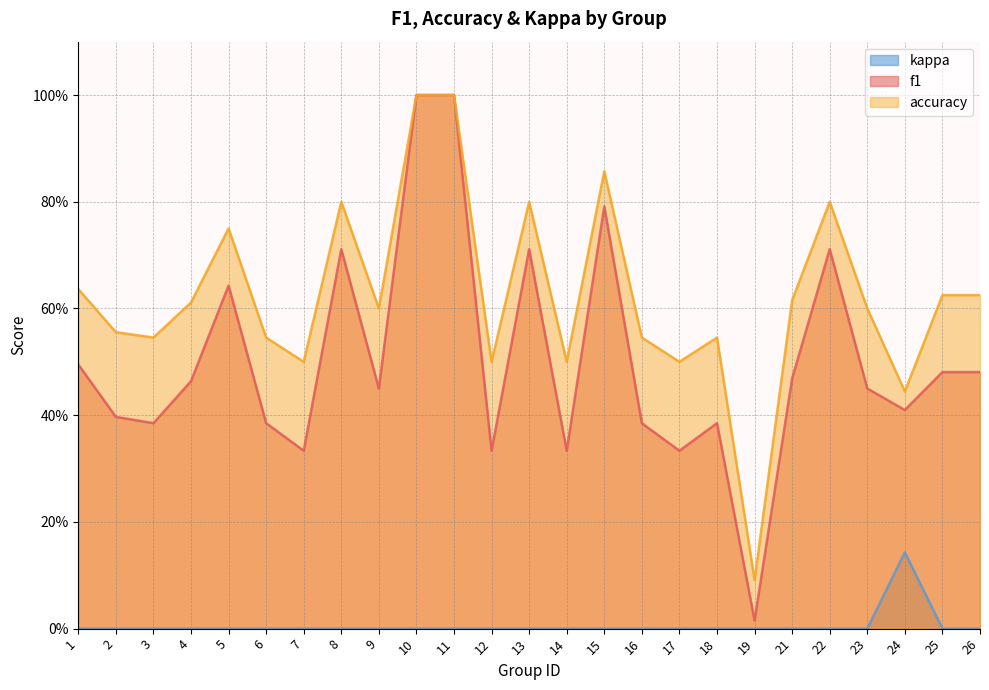

Reading left to right, list all the values displayed in this chart.

f1: 1=0.5	2=0.4	3=0.4	4=0.5	5=0.6	6=0.4	7=0.3	8=0.7	9=0.5	10=1.0	11=1.0	12=0.3	13=0.7	14=0.3	15=0.8	16=0.4	17=0.3	18=0.4	19=0.0	21=0.5	22=0.7	23=0.5	24=0.4	25=0.5	26=0.5
accuracy: 1=0.6	2=0.6	3=0.5	4=0.6	5=0.8	6=0.5	7=0.5	8=0.8	9=0.6	10=1.0	11=1.0	12=0.5	13=0.8	14=0.5	15=0.9	16=0.5	17=0.5	18=0.5	19=0.1	21=0.6	22=0.8	23=0.6	24=0.4	25=0.6	26=0.6
kappa: 1=0.0	2=0.0	3=0.0	4=0.0	5=0.0	6=0.0	7=0.0	8=0.0	9=0.0	10=0.0	11=0.0	12=0.0	13=0.0	14=0.0	15=0.0	16=0.0	17=0.0	18=0.0	19=0.0	21=0.0	22=0.0	23=0.0	24=0.1	25=0.0	26=0.0